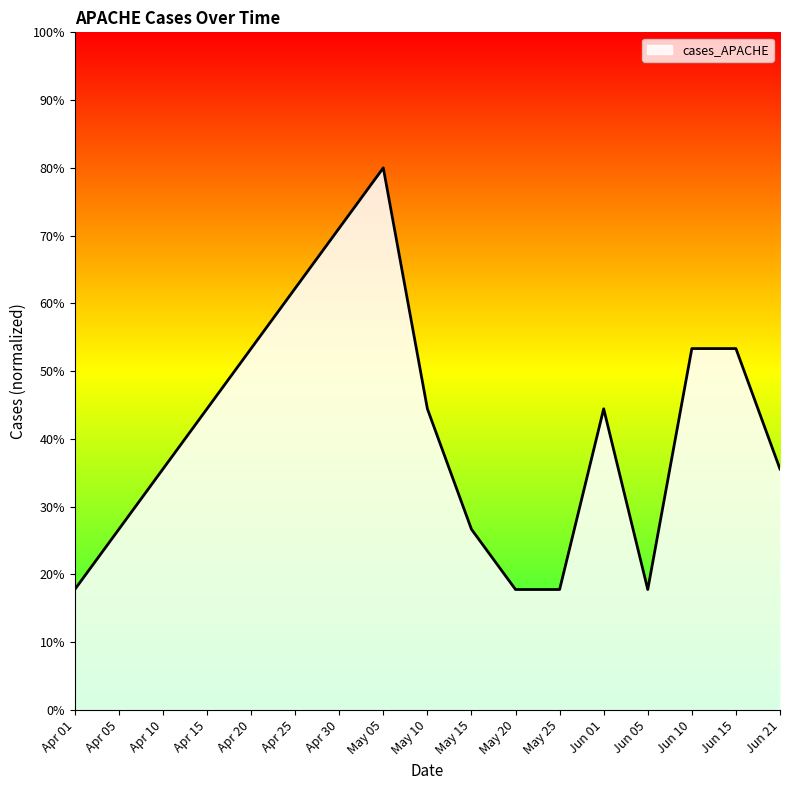

True or false: the data shows 6.3 at May 25.

False